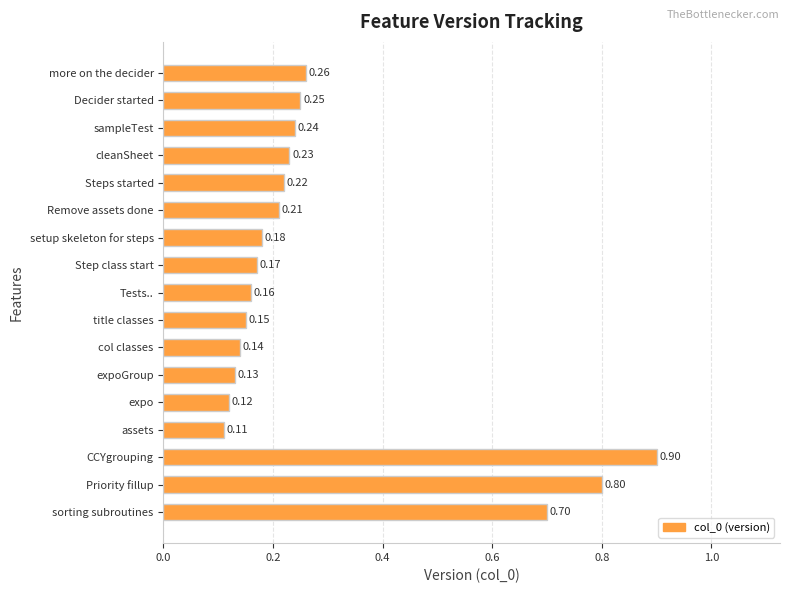

What is the sum of all values?

5.0